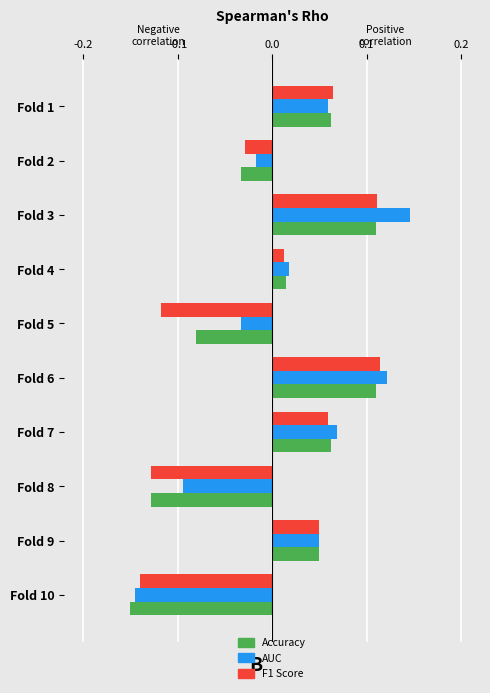

The value of F1 Score at Fold 10 is -0.0. True or false?

False